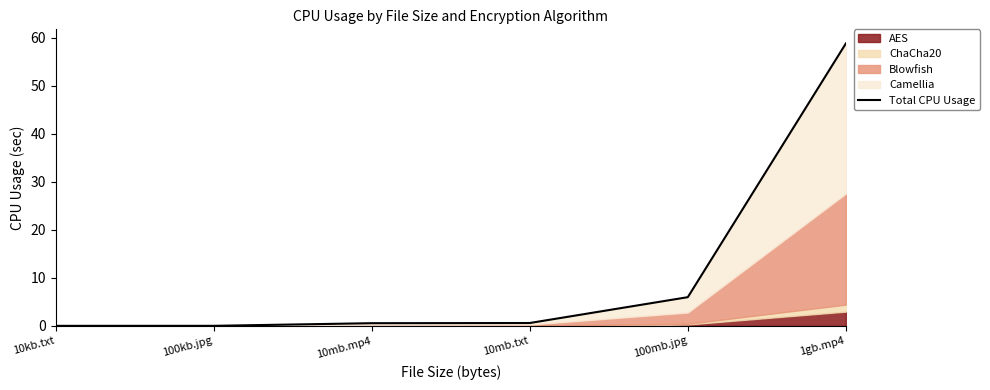

What is the change in value from 10kb.txt to 100mb.jpg?

+6.0